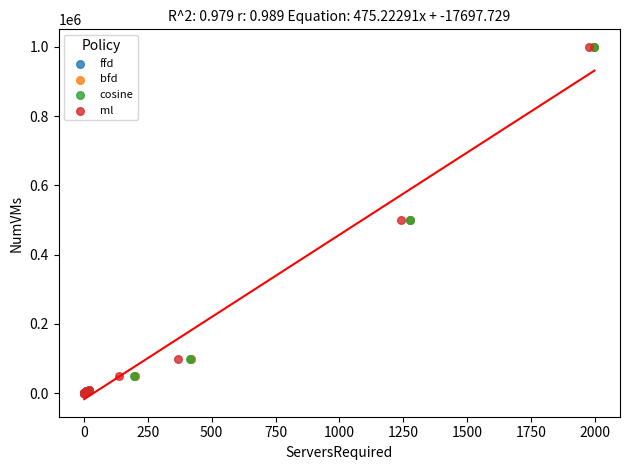

What are all the series names shown in the legend?

ffd, bfd, cosine, ml